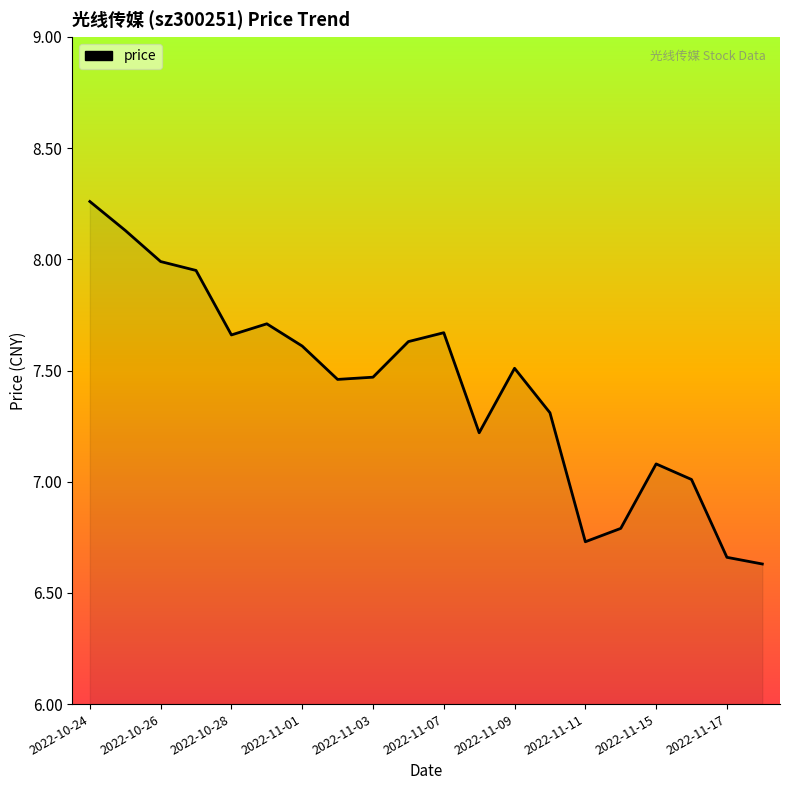

What is the difference between the maximum and minimum values?

1.6